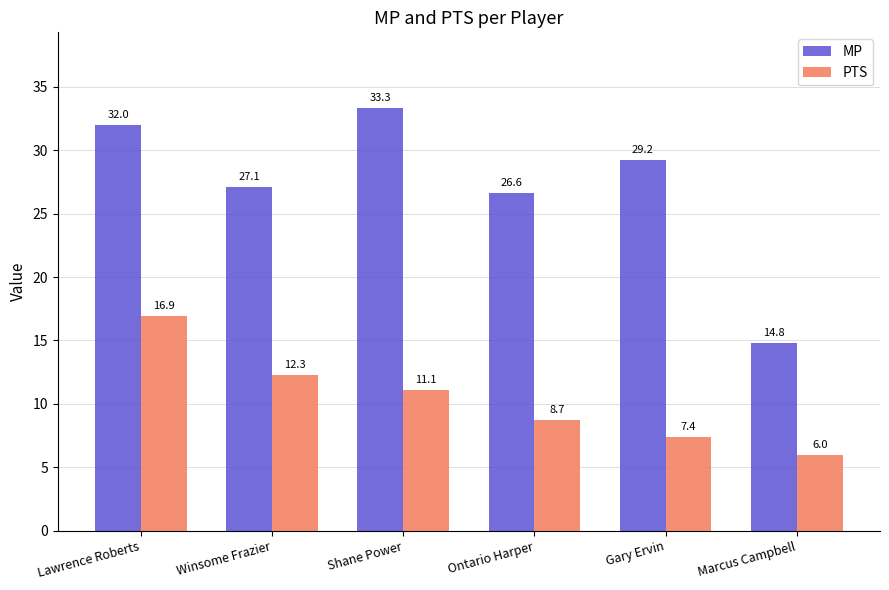

What is the value of the MP bar at the 2nd from the left?

27.1